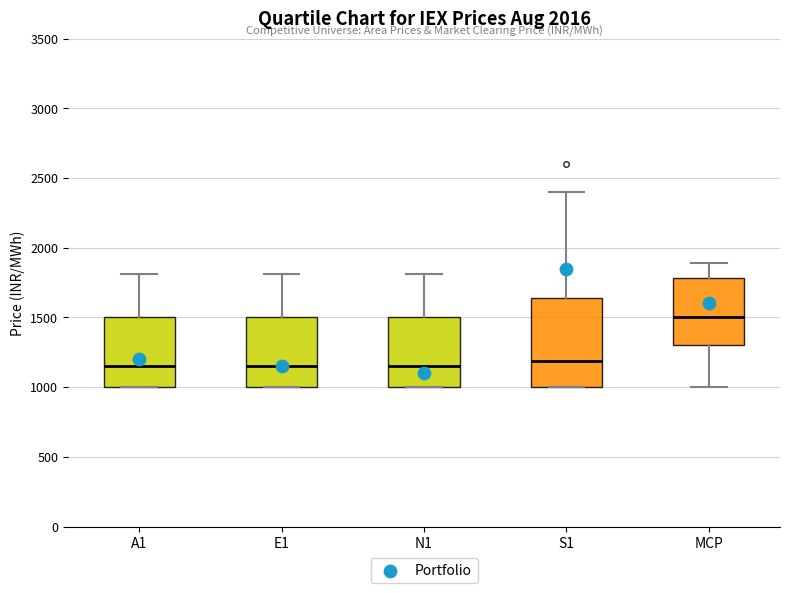

Reading left to right, read every box against the y-axis: the position of its median line, the range the box covers, and the ends of its whiskers. The values are not printed on the chart, so give them approximately, as read against the axis.

A1: median 1150, box 1000 to 1500, whiskers 1000 to 1800
E1: median 1150, box 1000 to 1500, whiskers 1000 to 1800
N1: median 1150, box 1000 to 1500, whiskers 1000 to 1800
S1: median 1200, box 1000 to 1650, whiskers 1000 to 2400
MCP: median 1500, box 1300 to 1800, whiskers 1000 to 1900